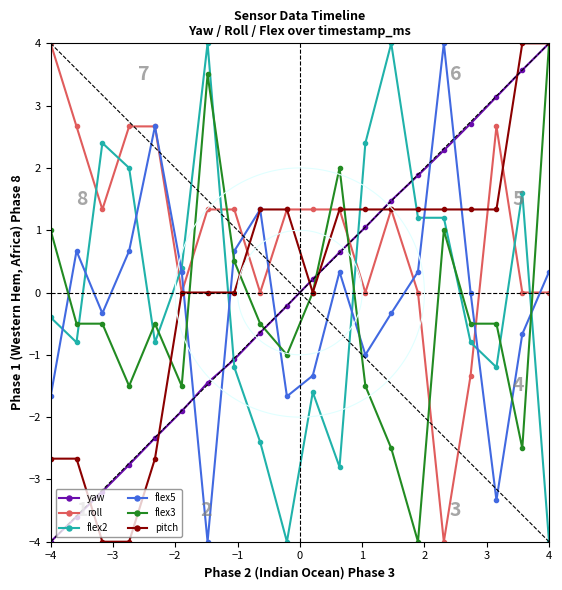

How many data points in flex3 are above 0?

6